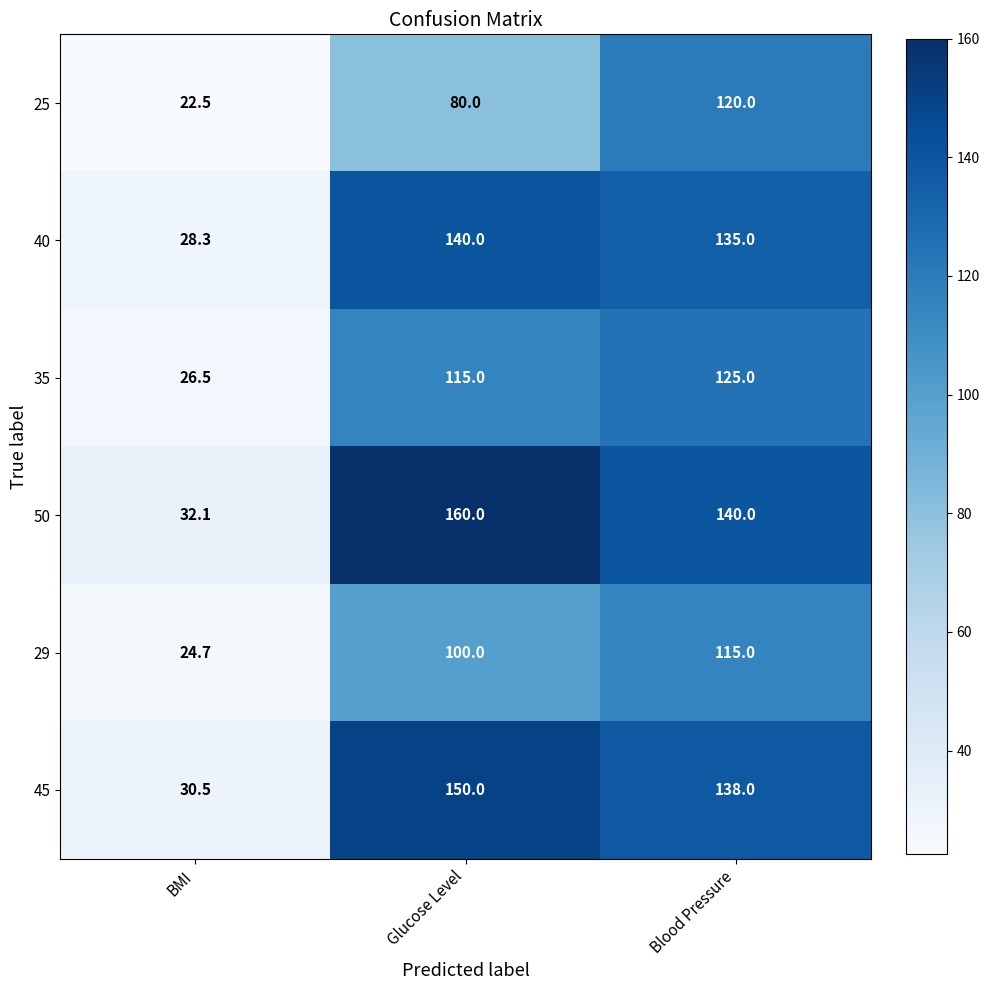

Which series has the largest range (max minus min)?

50